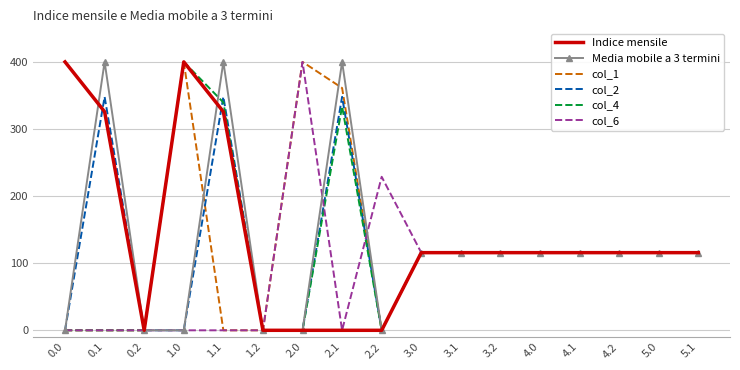

What is the difference between the second highest and second lowest values in the Media mobile a 3 termini series?

400.0